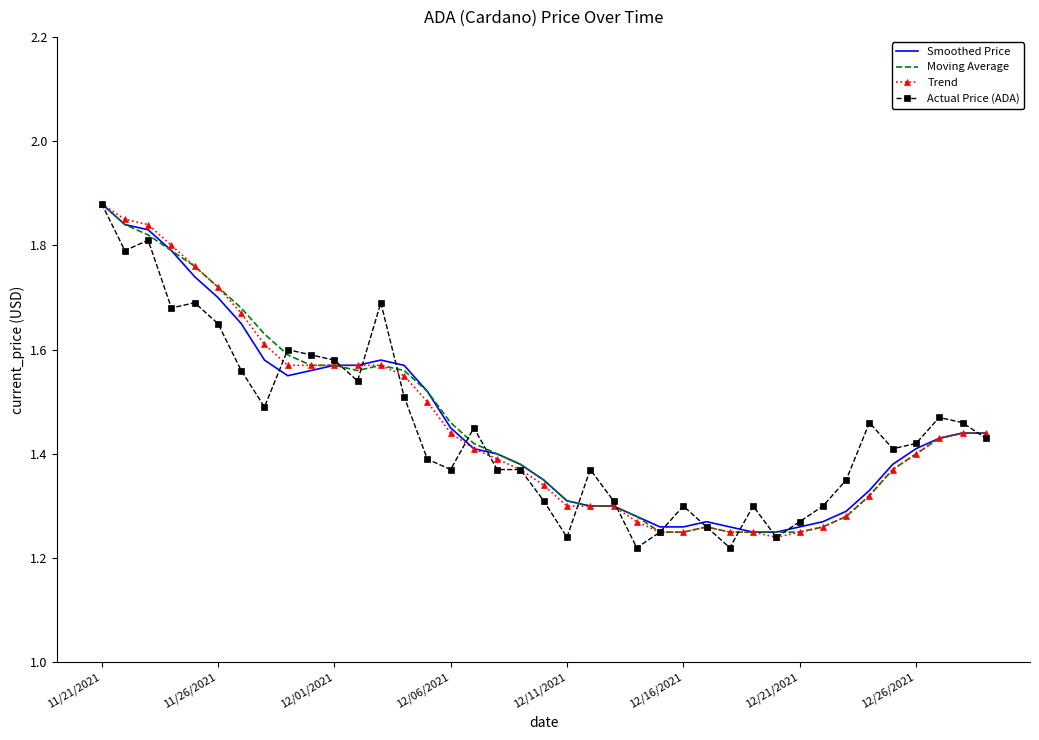

At which category is the sum across all series the highest?

11/21/2021